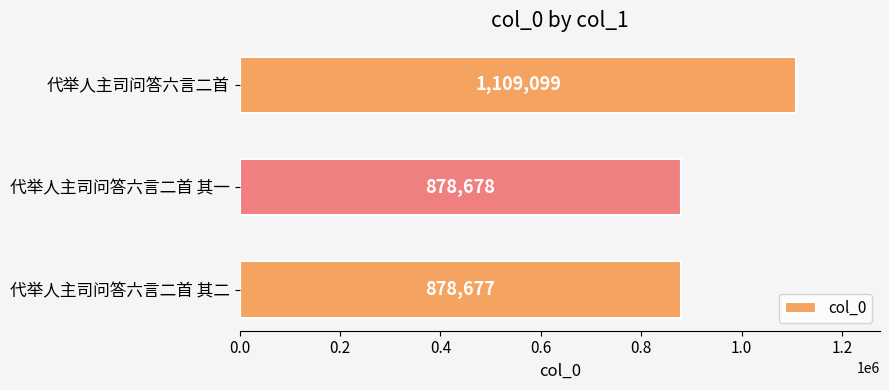

Read the value at 代举人主司问答六言二首, to the nearest 10.

1109100